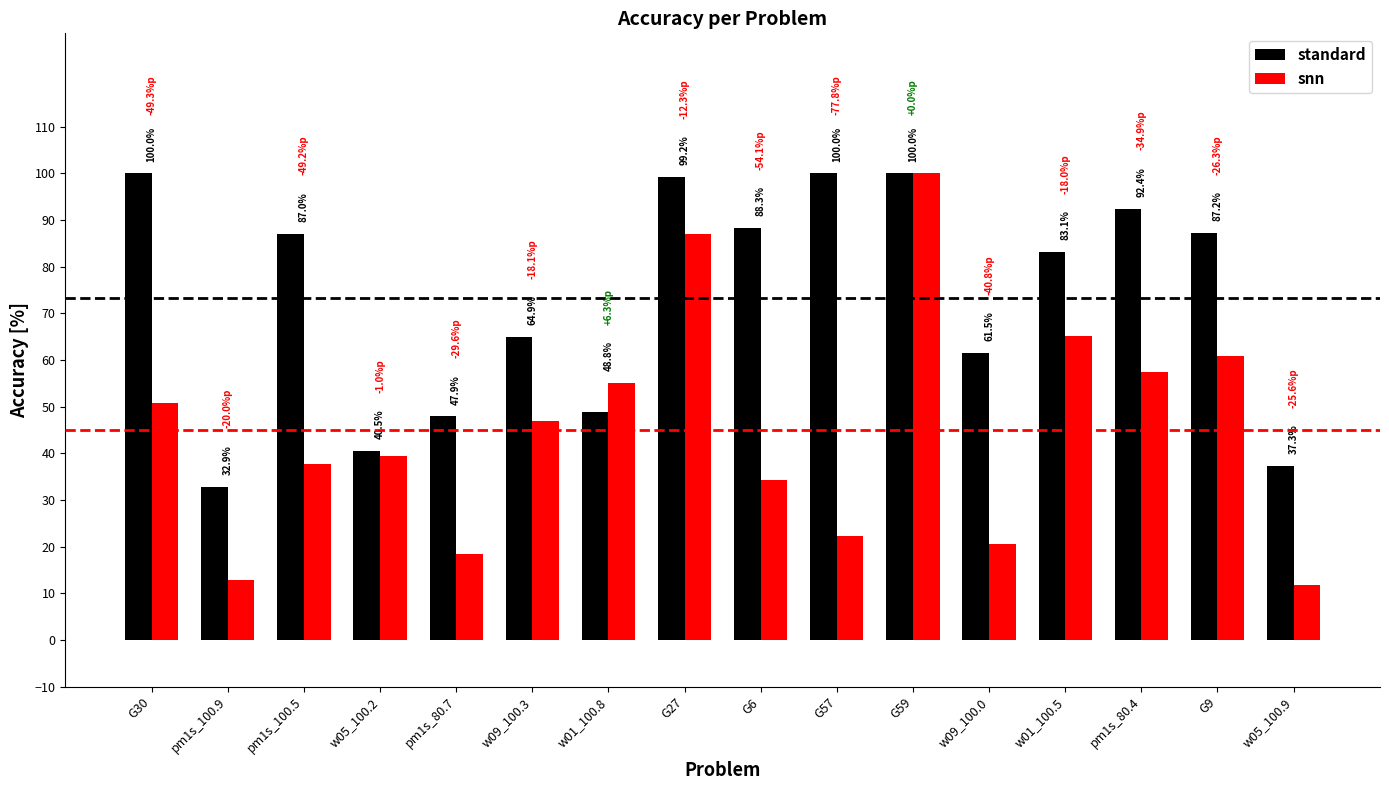

What position from the right is w09_100.3?

11